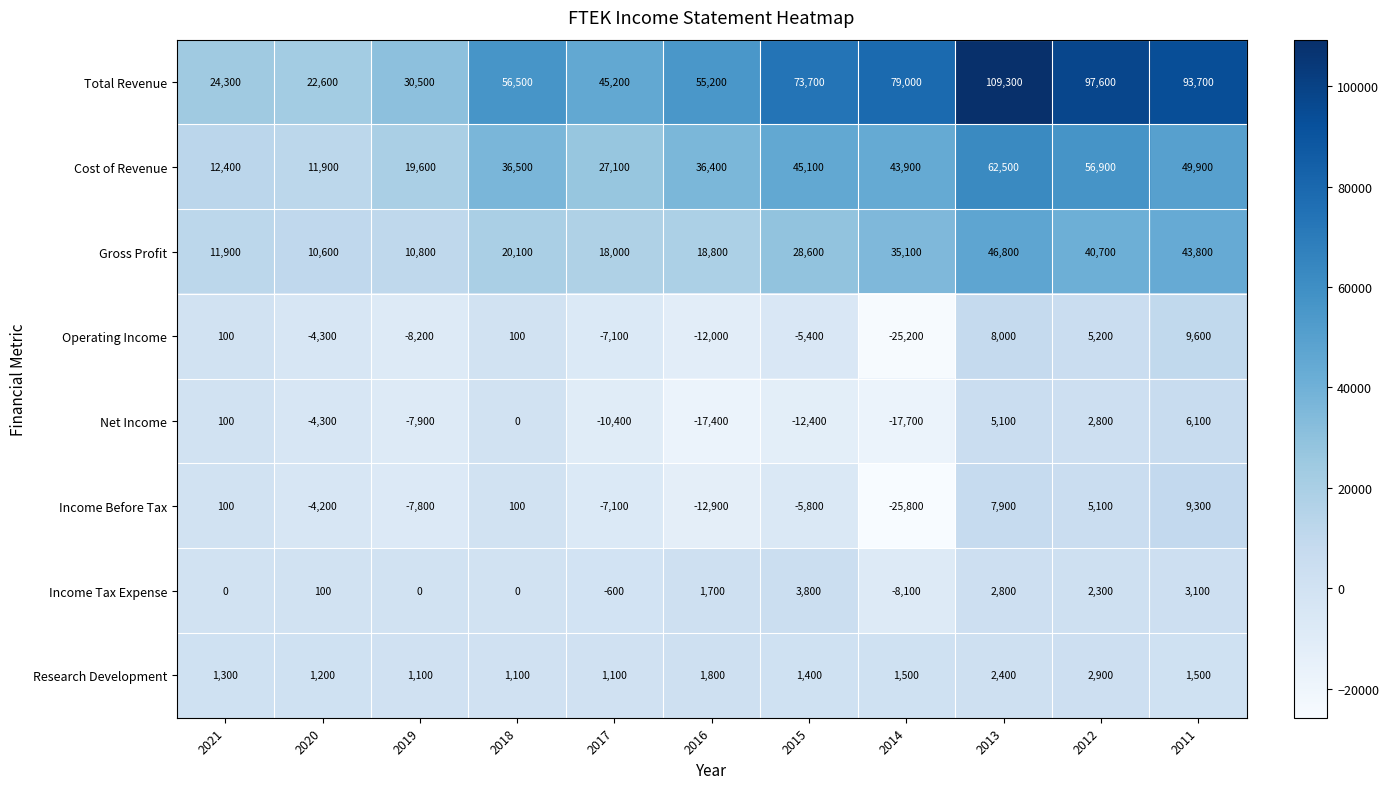

What is the minimum value for Income Before Tax?

-25800